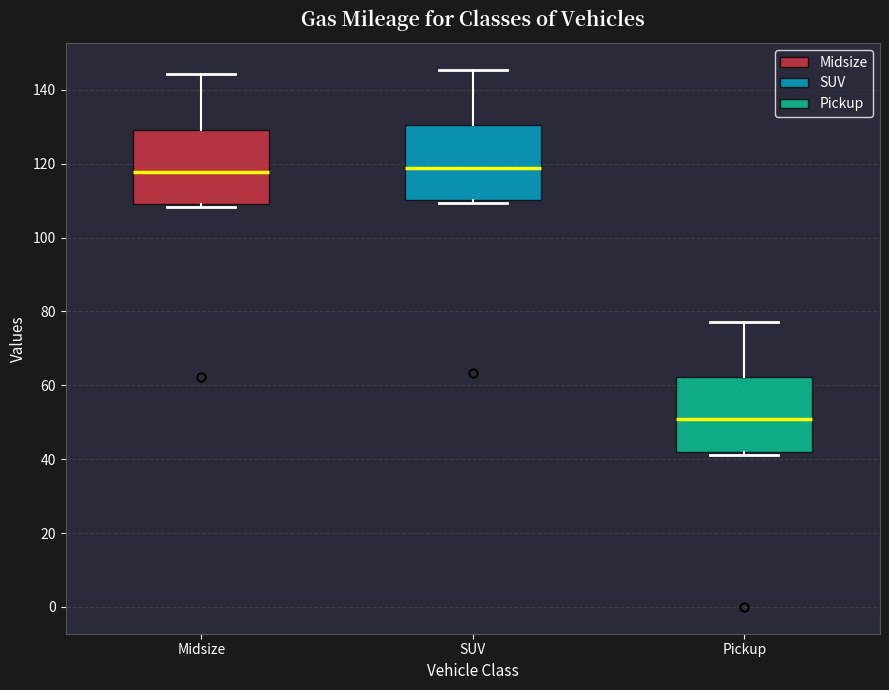

Where does the median line of the box for SUV sit on the y-axis? The values are not printed on the chart, so give them approximately, as read against the axis.

118